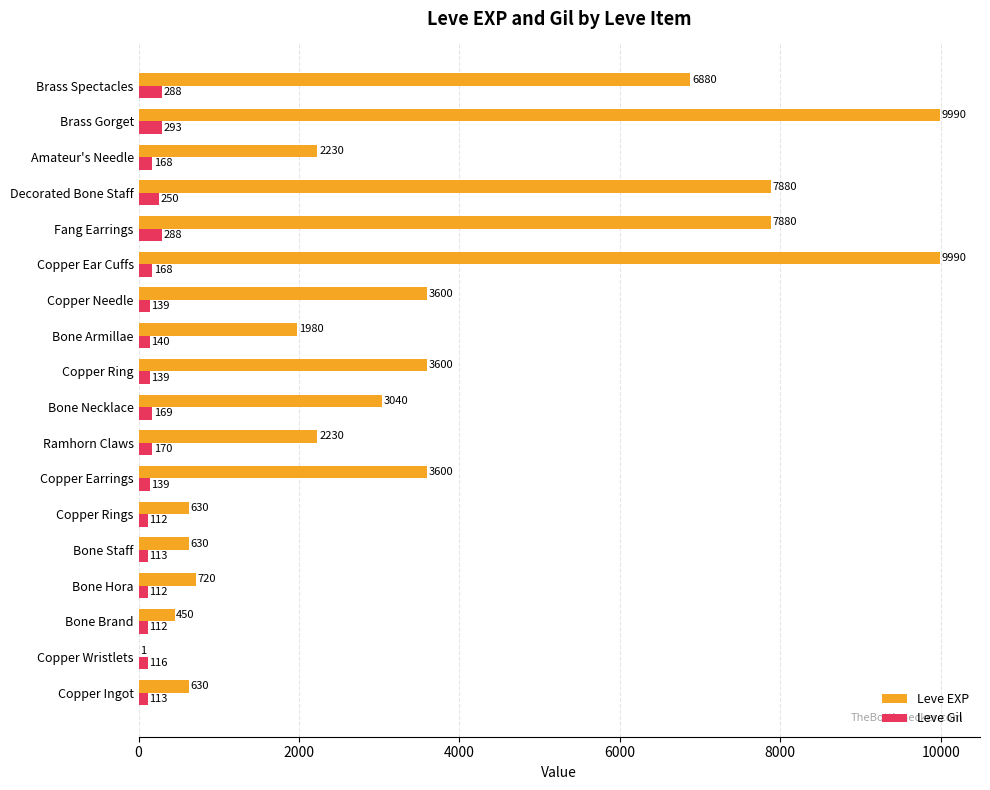

What value does the Leve EXP series have at Ramhorn Claws?

2230